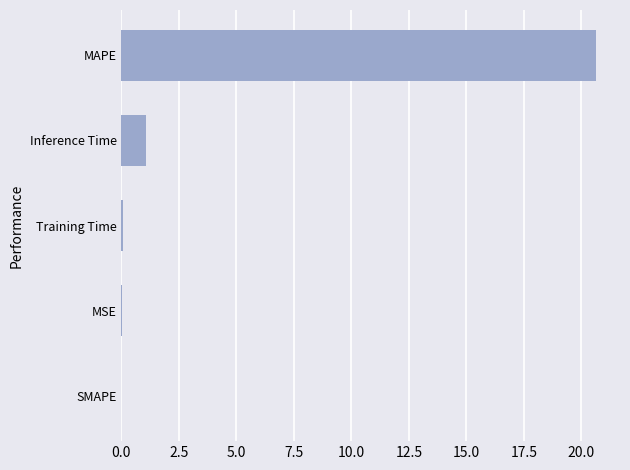

Between MAPE and MSE, which is larger?

MAPE